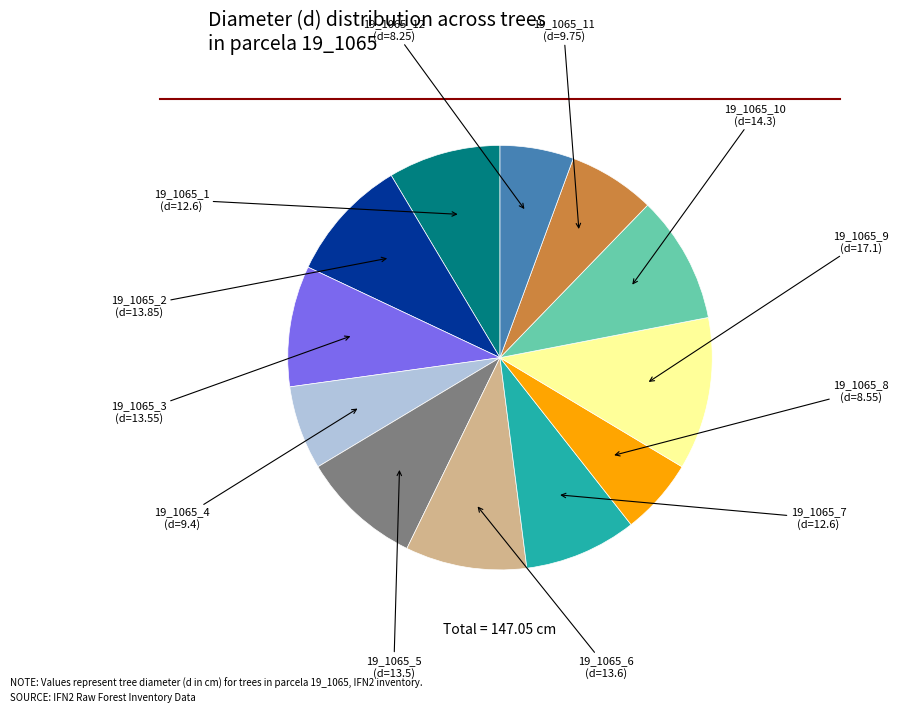

How many segments does this pie chart have?

12